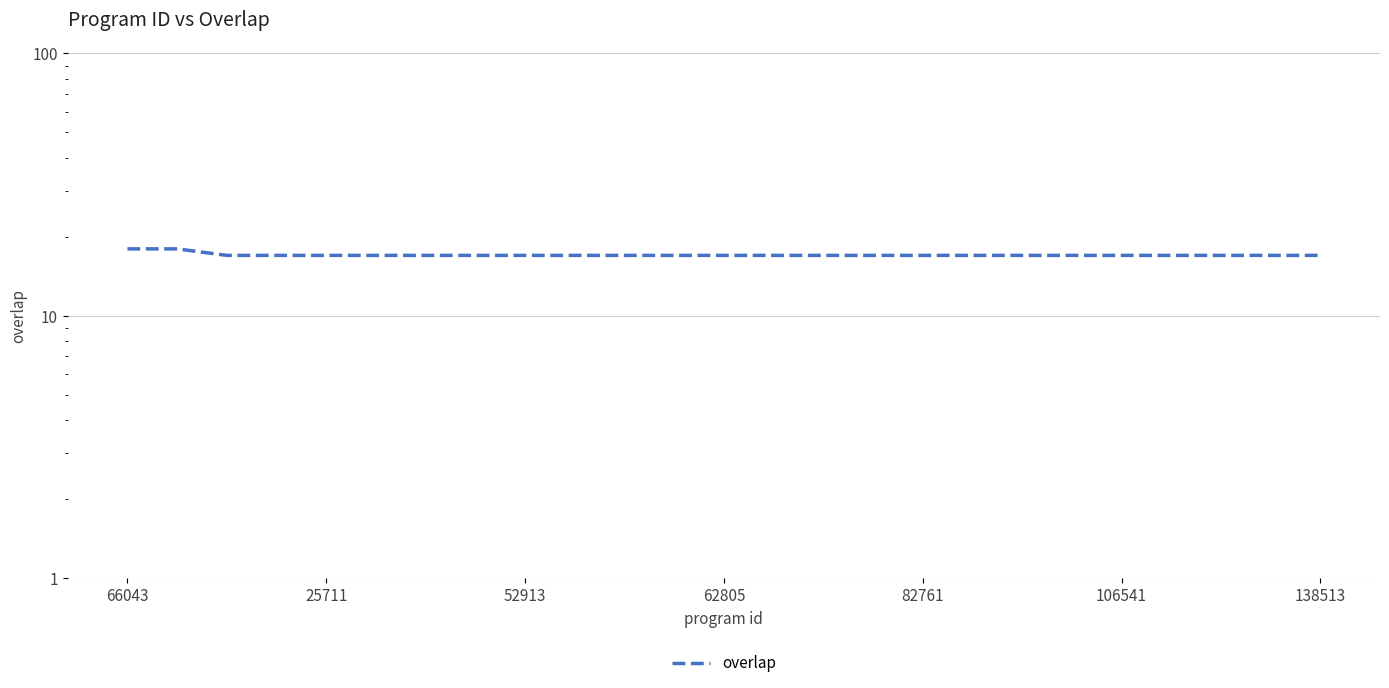

True or false: the data has more than 1 interior local peaks.

False